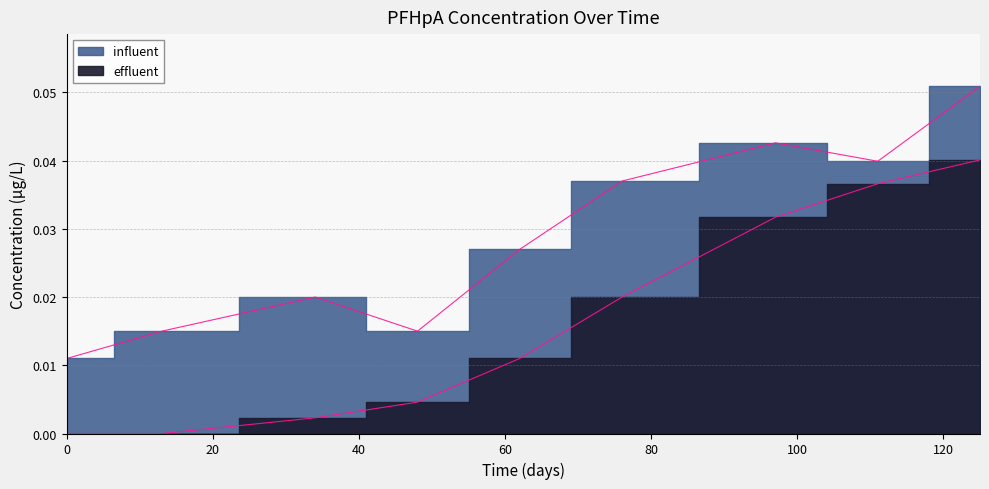

Which series has the largest total across all categories?

influent